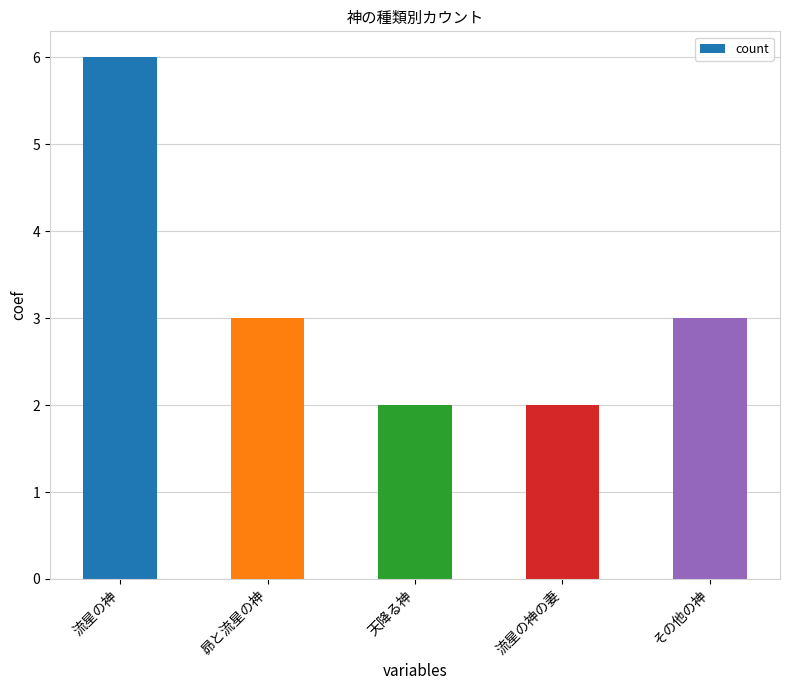

Reading right to left, what are all the values shown in this chart?

3	2	2	3	6